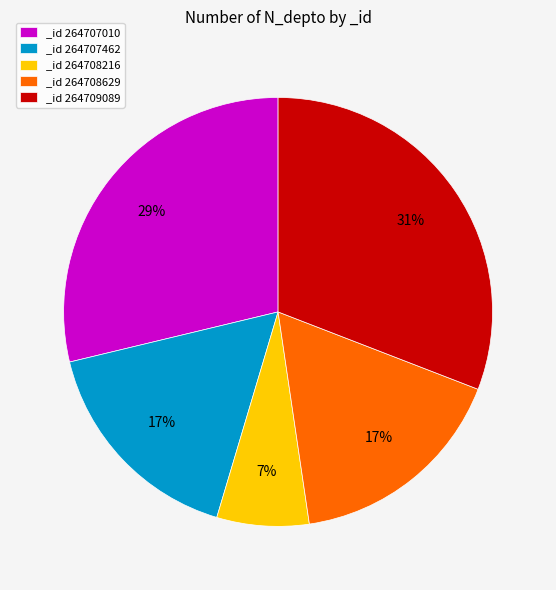

How many slices are in this pie chart?

5